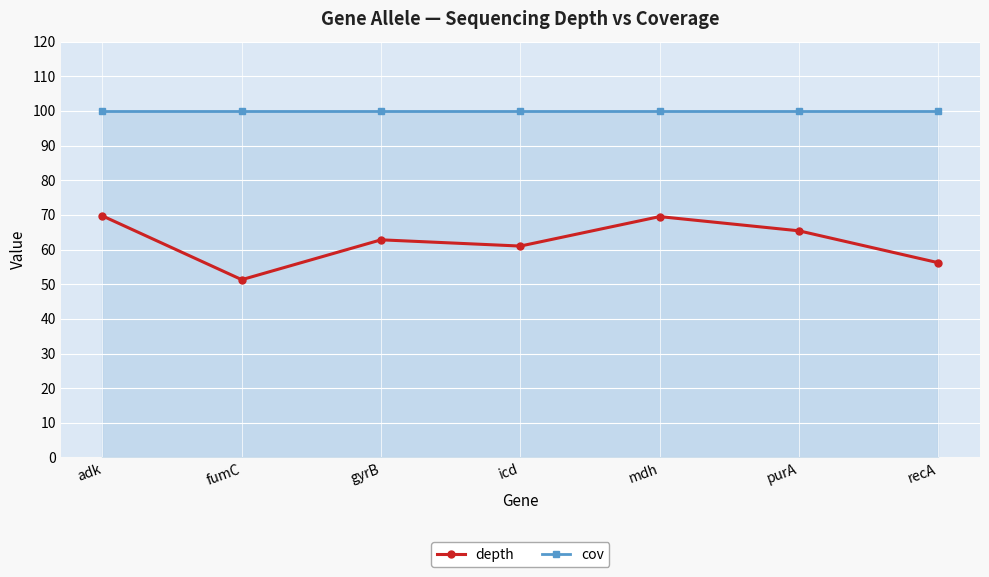

Which series has the largest total across all categories?

cov